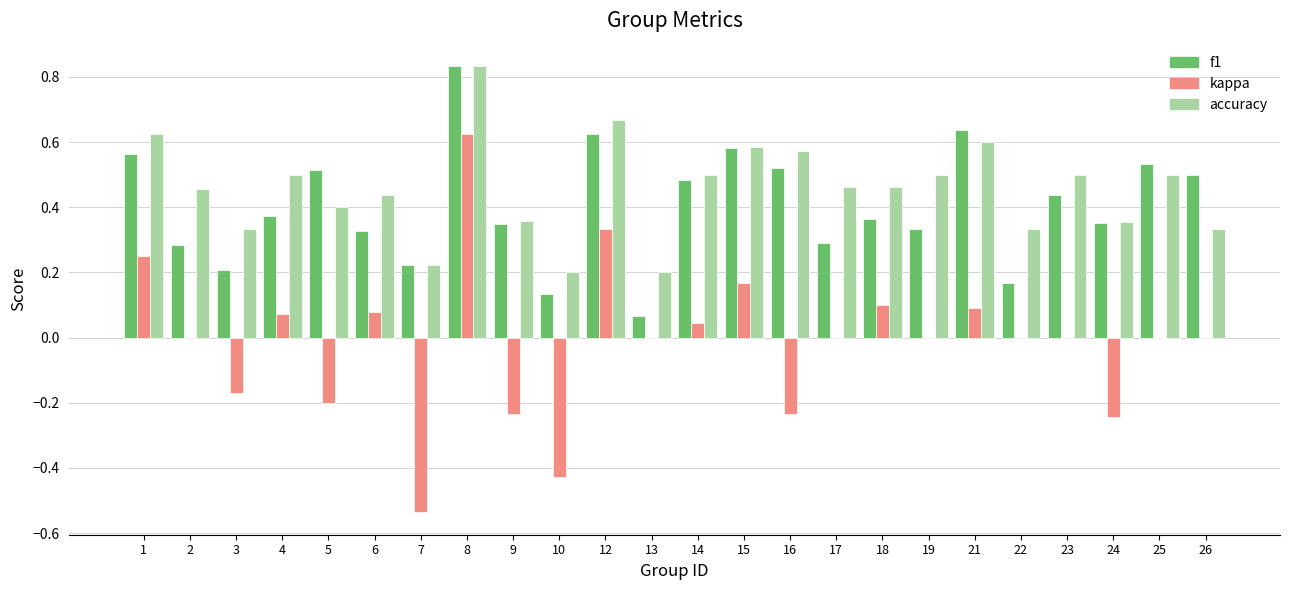

Count the number of categories in the chart.

24